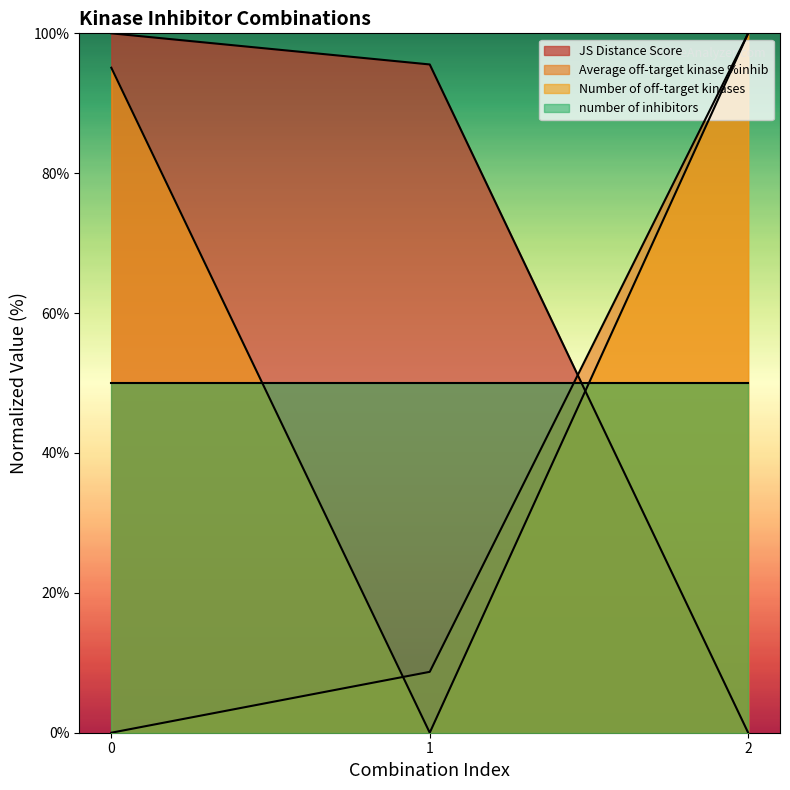

What is the sum of the Average off-target kinase %inhib values at 1 and 0?

8.7